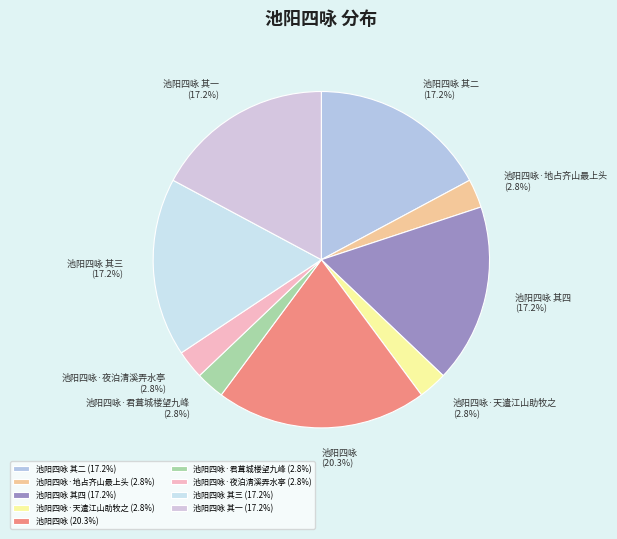

Is it true that 池阳四咏·君葺城楼望九峰 is 3% of the pie?

True